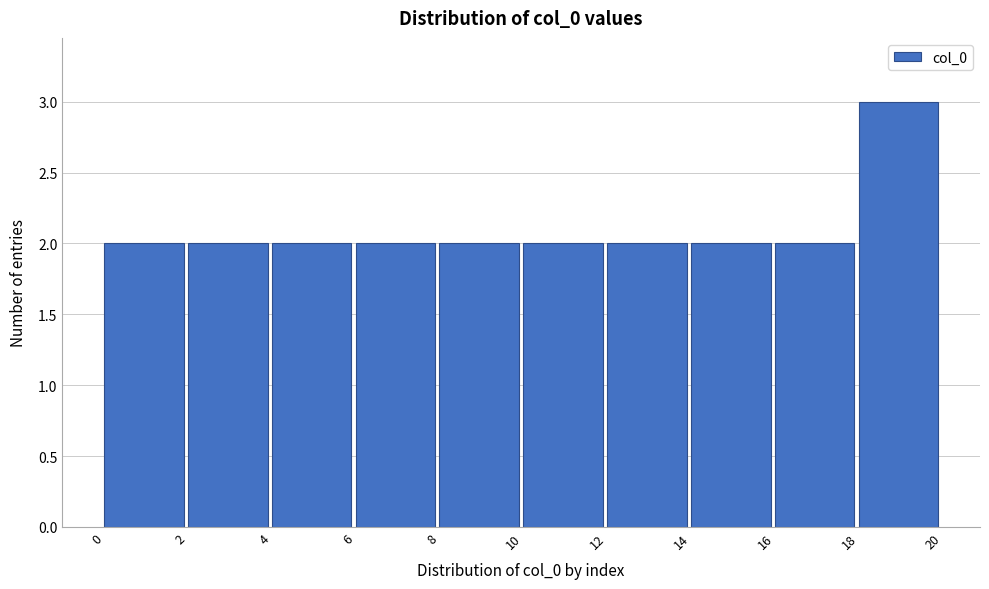

What is the height of the bar covering 4 to 6 on the x-axis? The values are not printed on the chart, so give them approximately, as read against the axis.

2